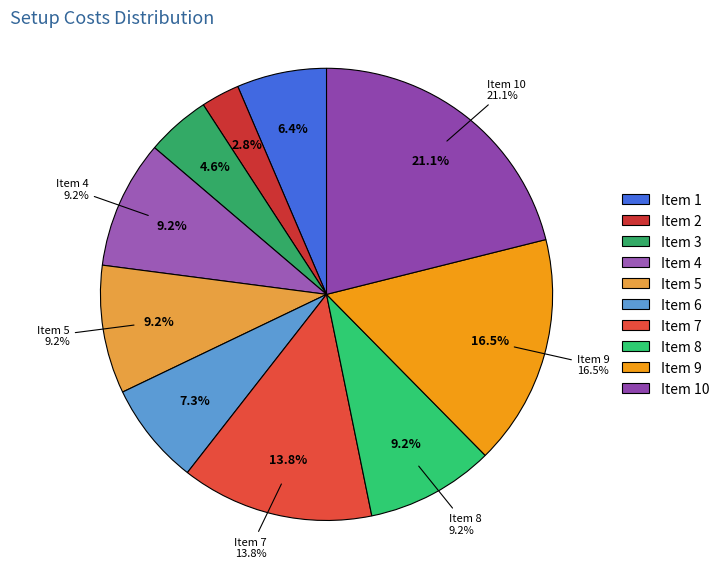

The 1 slice represents 6% of the pie. True or false?

True